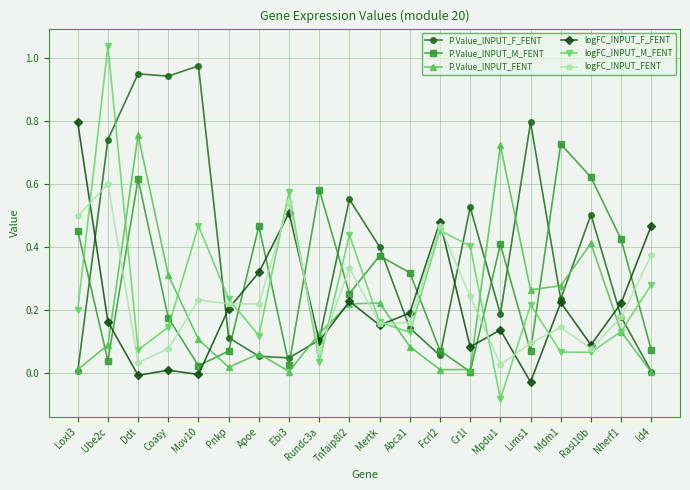

After their last crossing, which series has the higher values: logFC_INPUT_FENT or P.Value_INPUT_FENT?

logFC_INPUT_FENT